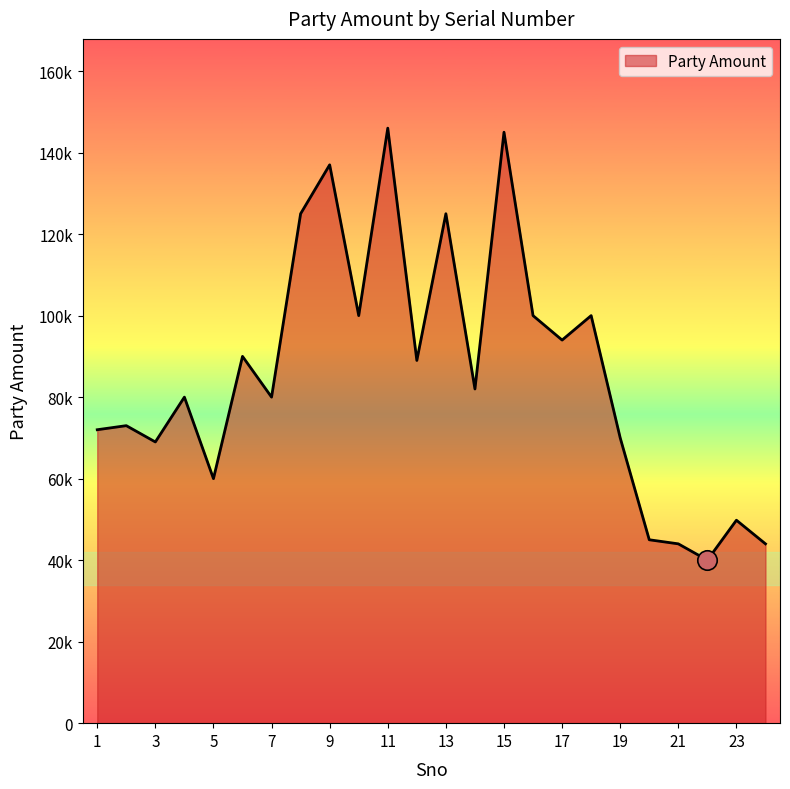

Which category has the lowest value across all series?

22